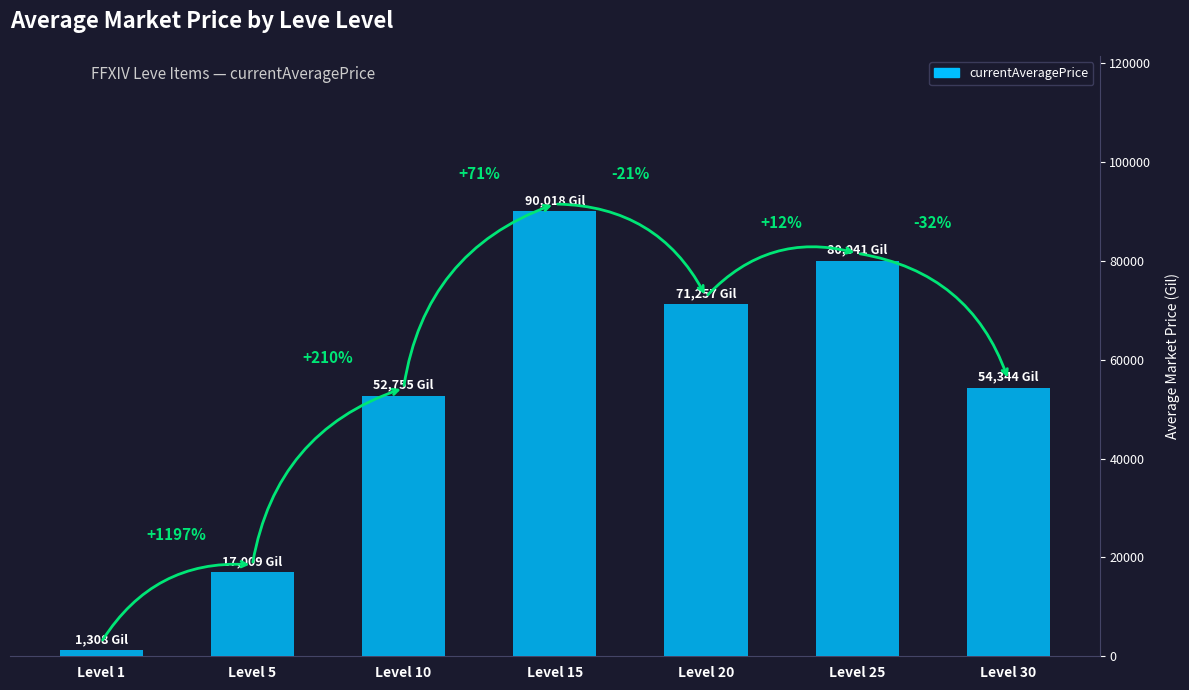

Are the bars grouped side by side (vs. stacked)?

No